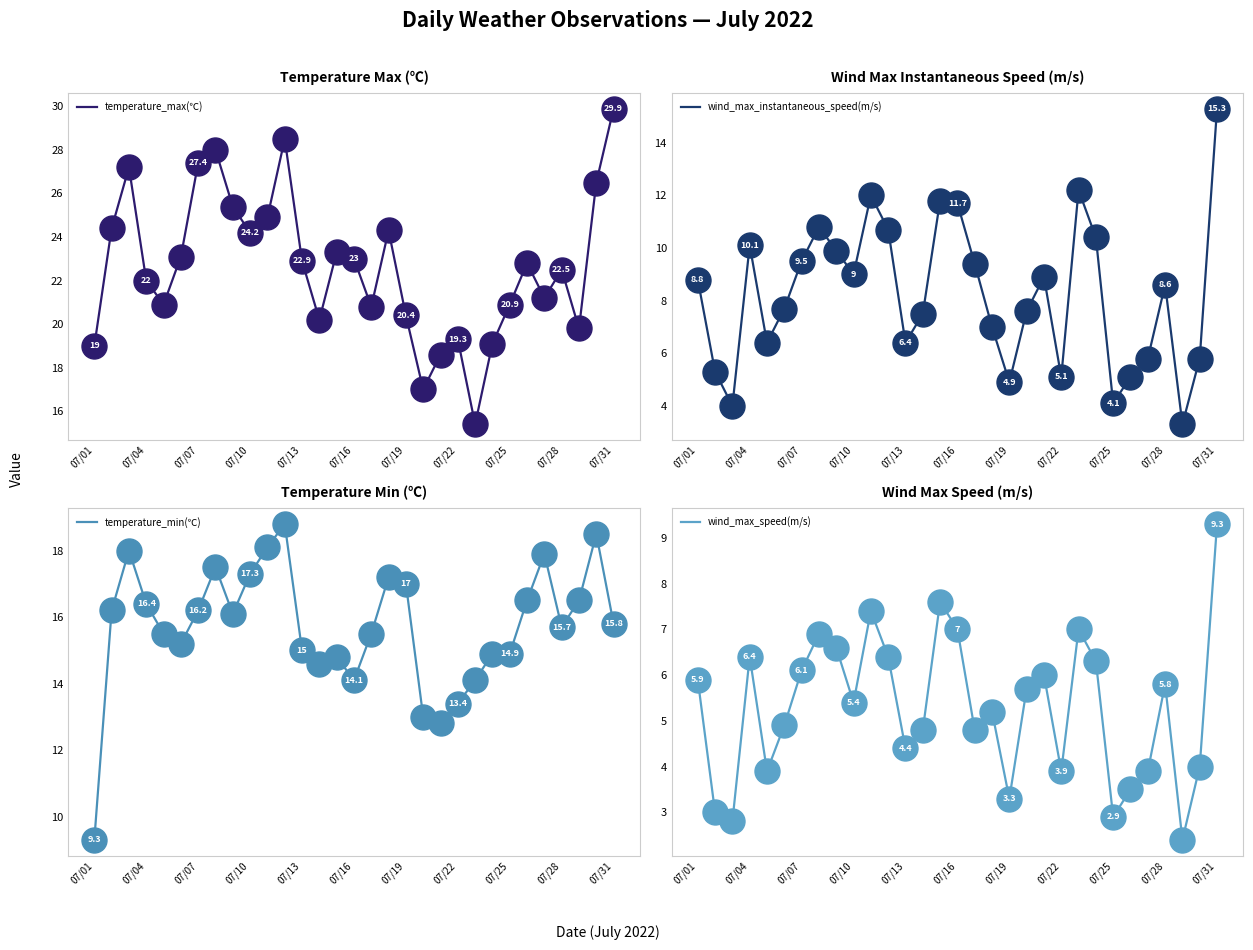

What are all the series names shown in the legend?

temperature_max(℃), wind_max_instantaneous_speed(m/s), temperature_min(℃), wind_max_speed(m/s)